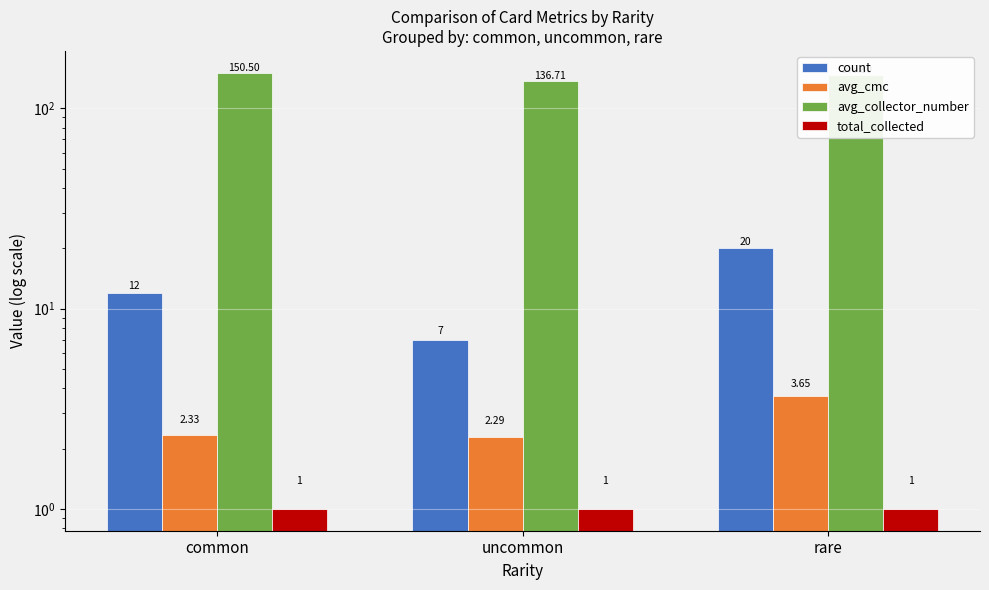

Are the bars horizontal?

No